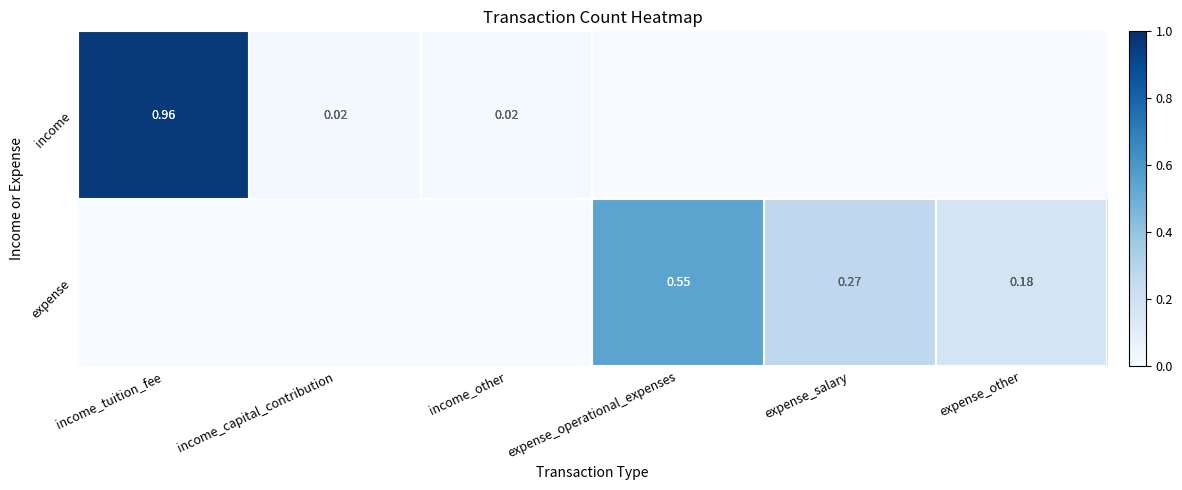

Is the value of income at income_tuition_fee greater than the value of expense at expense_salary?

Yes